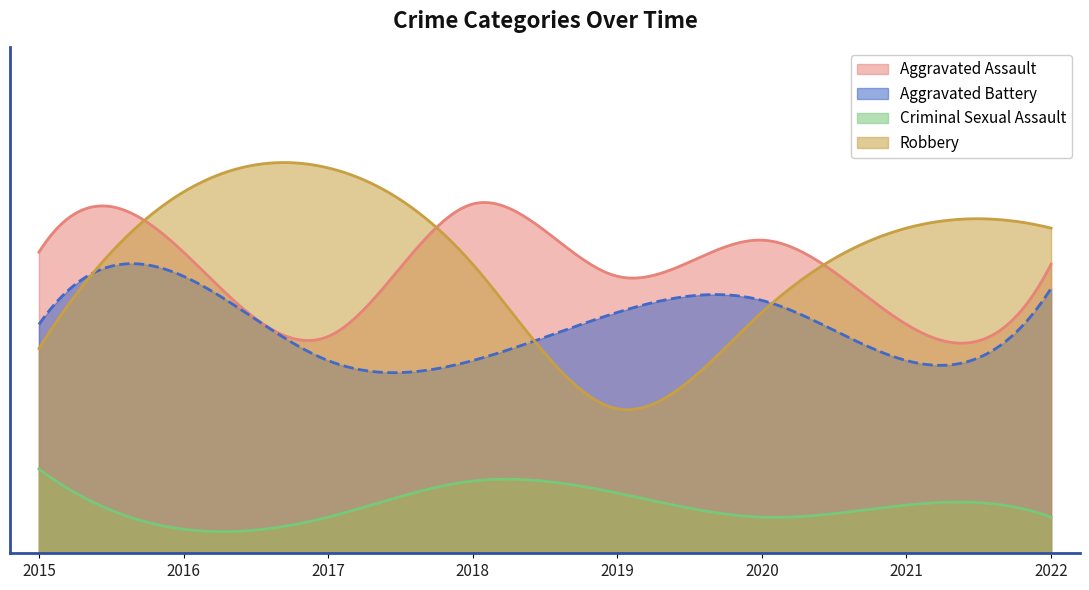

True or false: Criminal Sexual Assault and Aggravated Assault cross at least once.

False